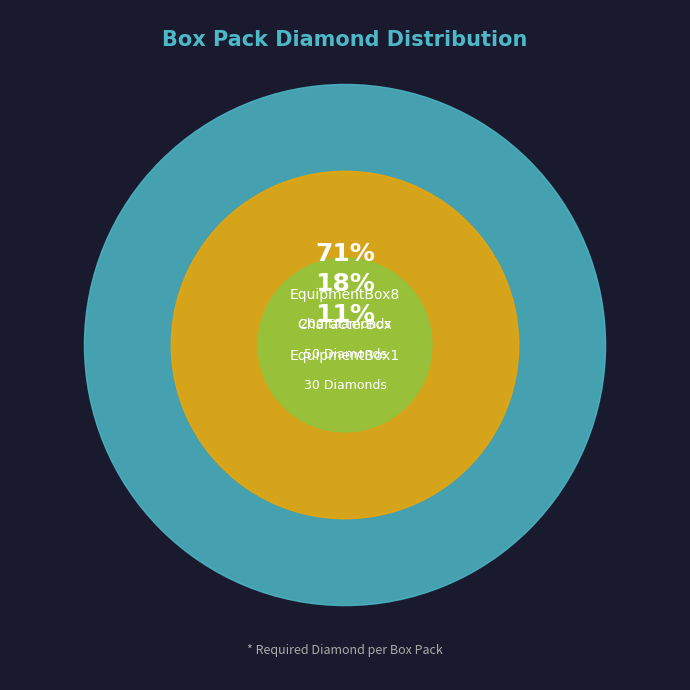

What percentage is the CharacterBox slice, to the nearest percent?

18%